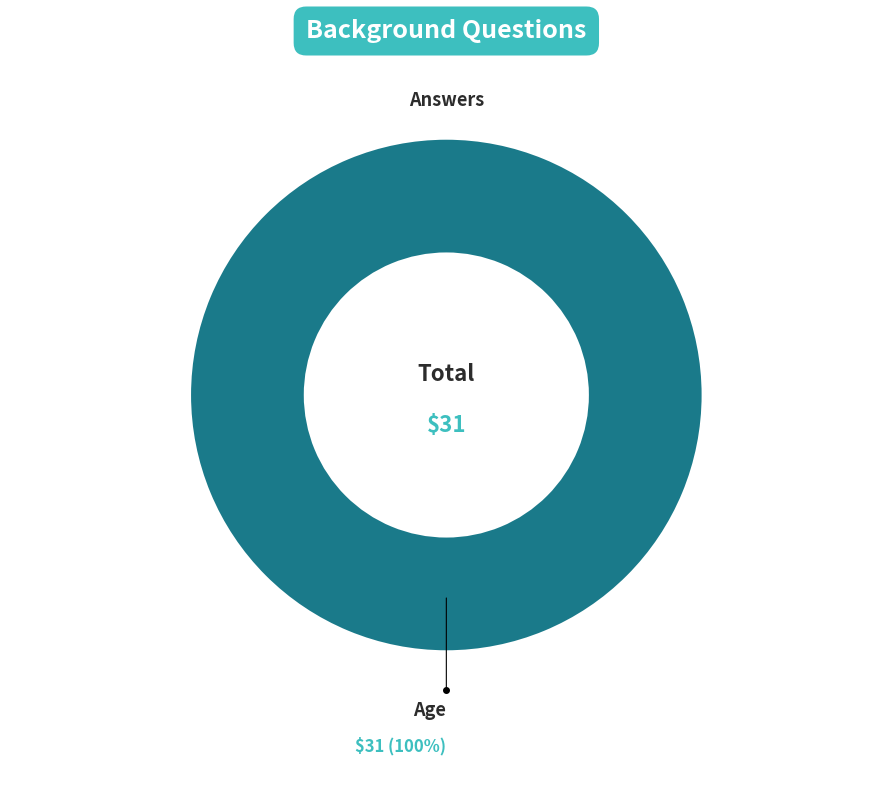

Is there a majority slice in this chart?

Yes